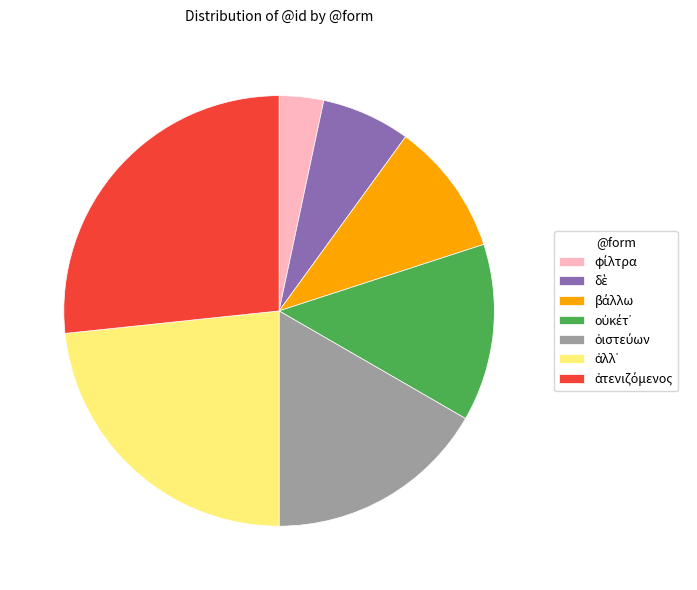

Does any single category account for the majority?

No